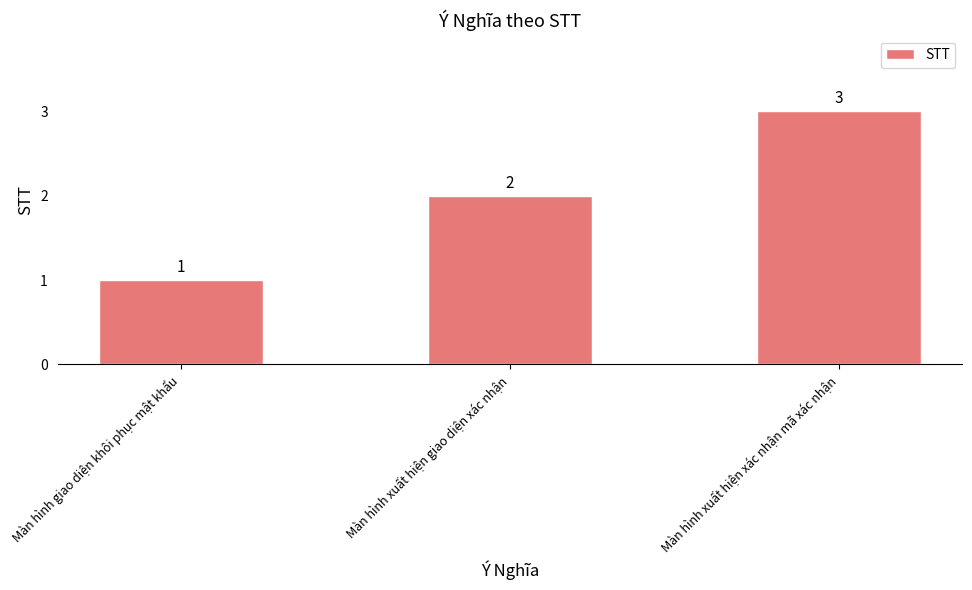

Which has a higher value, Màn hình xuất hiện giao diện xác nhận or Màn hình giao diện khôi phục mật khẩu?

Màn hình xuất hiện giao diện xác nhận